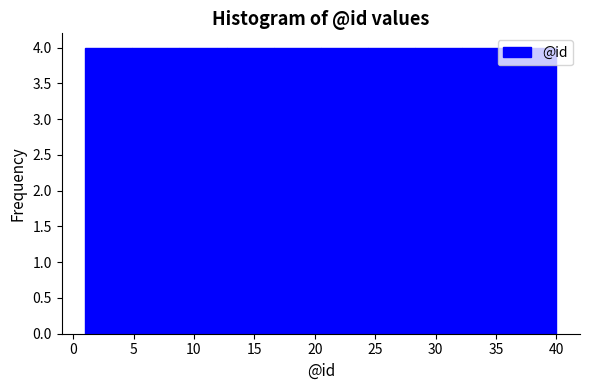

What is the height of the bar covering 28.3 to 32.2 on the x-axis? Neither the bar edges nor the heights are printed on the chart, so give them approximately, as read against the axes.

4